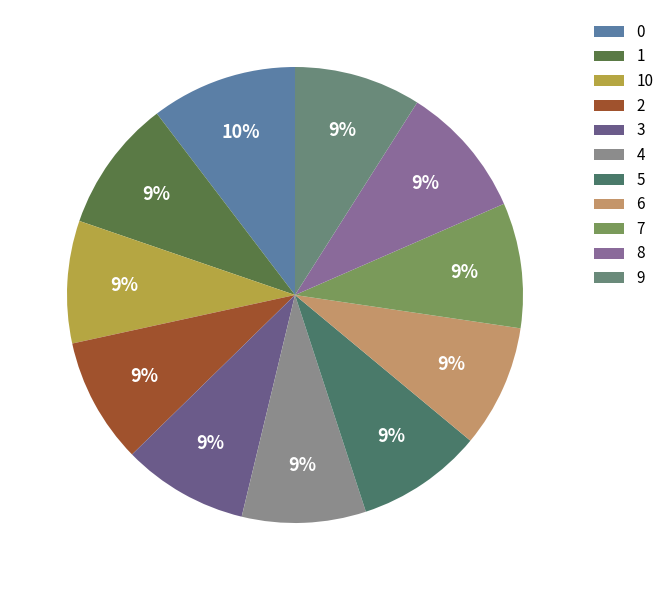

Count the number of slices in the pie.

11